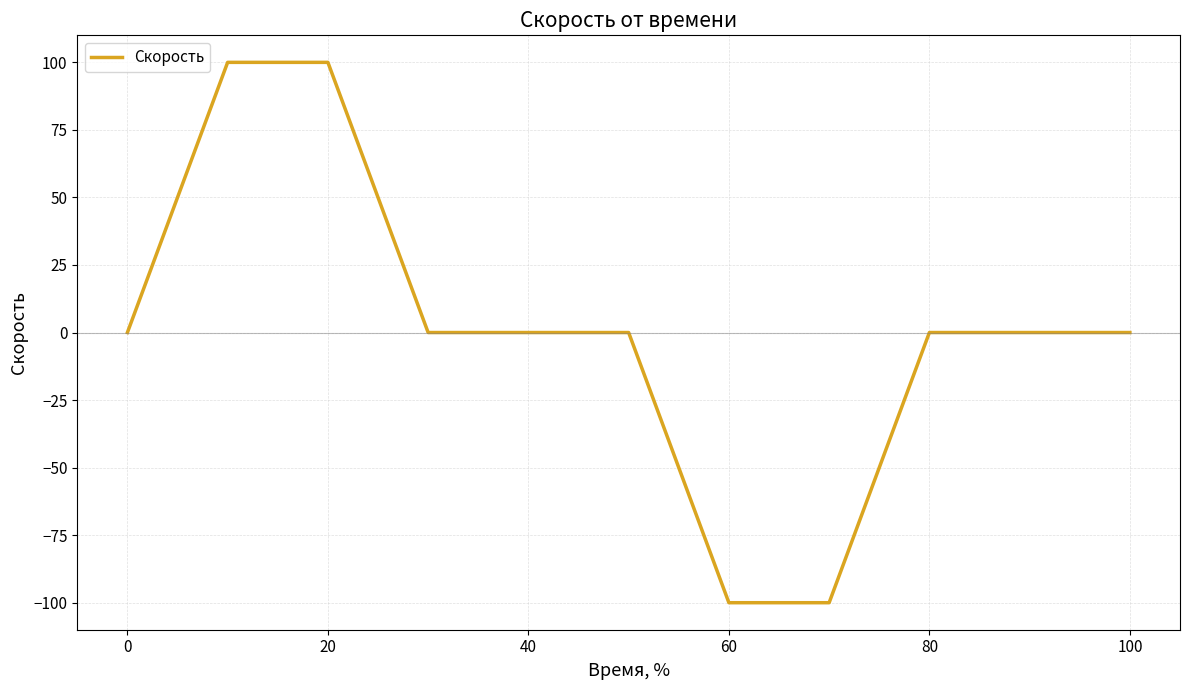

Reading left to right, what are all the values shown in this chart?

0	100	100	0	0	-100	-100	0	0